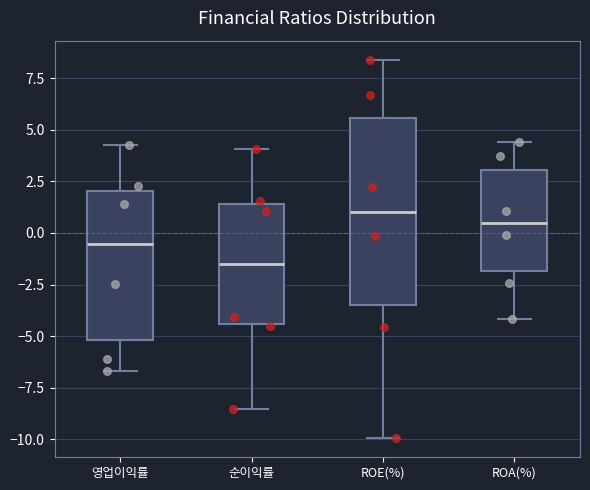

Reading left to right, read every box against the y-axis: the position of its median line, the range the box covers, and the ends of its whiskers. The values are not printed on the chart, so give them approximately, as read against the axis.

영업이익률: median -0.5, box -5.0 to 2.0, whiskers -6.5 to 4.5
순이익률: median -1.5, box -4.5 to 1.5, whiskers -8.5 to 4.0
ROE(%): median 1.0, box -3.5 to 5.5, whiskers -10.0 to 8.5
ROA(%): median 0.5, box -2.0 to 3.0, whiskers -4.0 to 4.5